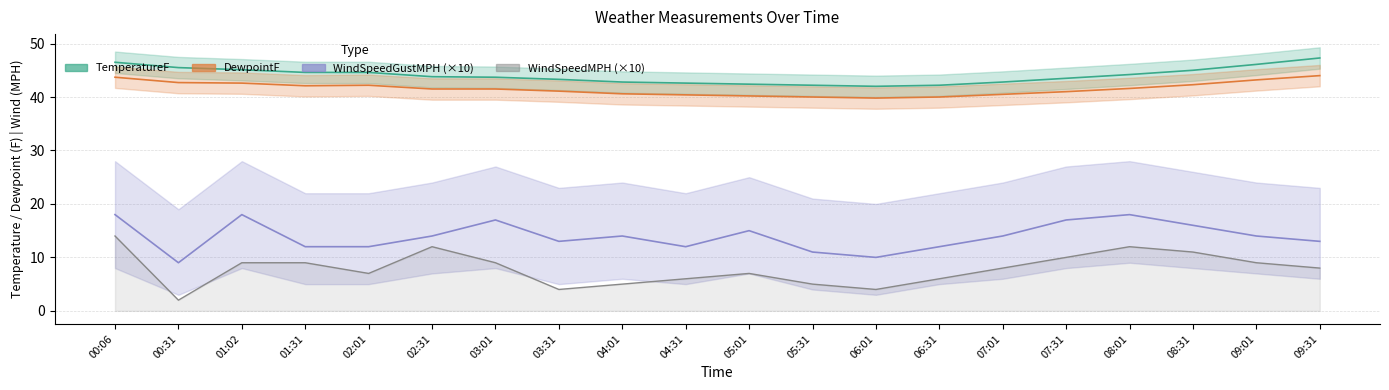

Rank the categories by DewpointF value from lowest to highest.

06:01, 05:31, 06:31, 05:01, 04:31, 07:01, 04:01, 07:31, 03:31, 02:31, 03:01, 08:01, 01:31, 02:01, 08:31, 01:02, 00:31, 09:01, 00:06, 09:31